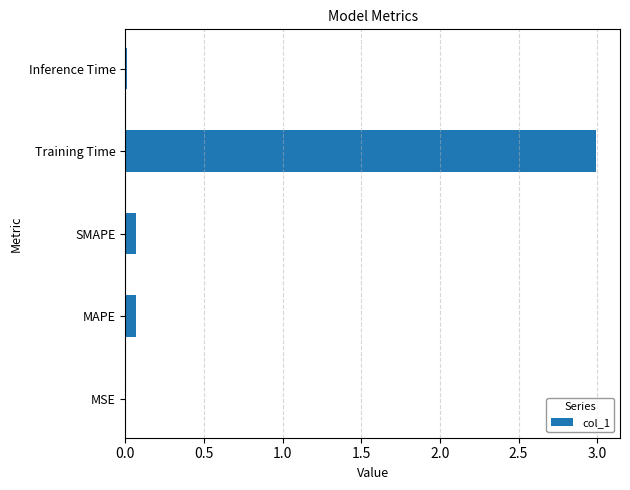

True or false: the data shows 0.0 at Inference Time.

True